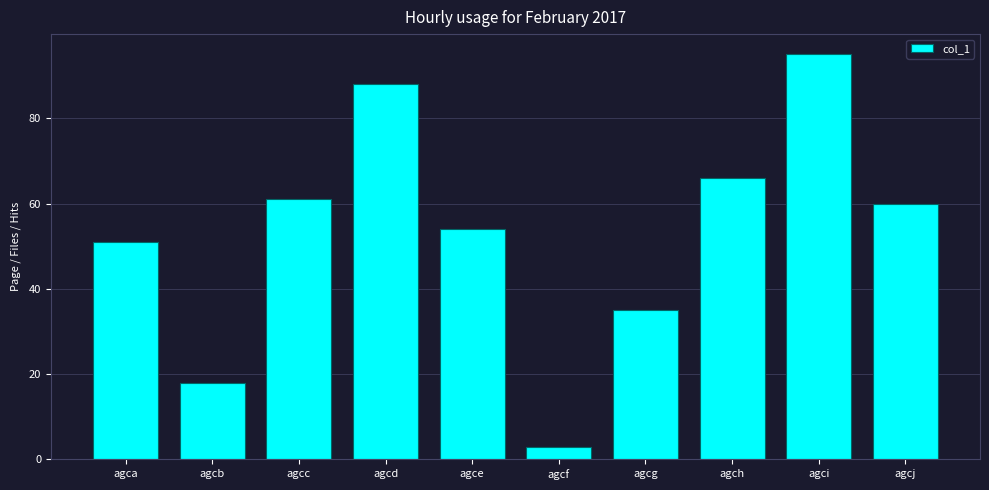

What is the greatest value displayed?

95